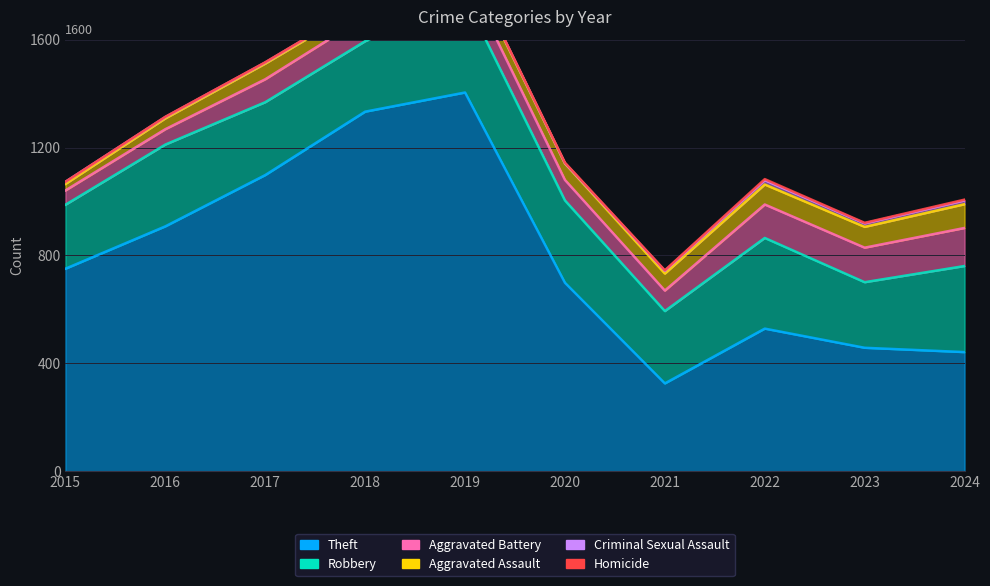

Where is the first local maximum for Aggravated Assault?

2017